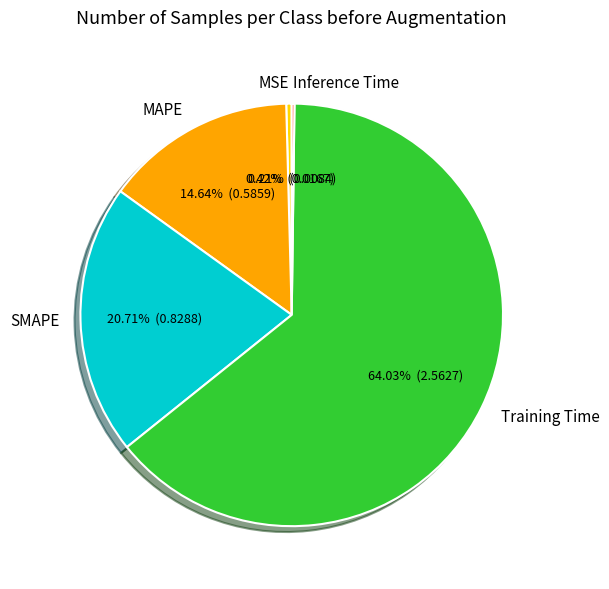

To the nearest percent, what portion does SMAPE represent?

21%